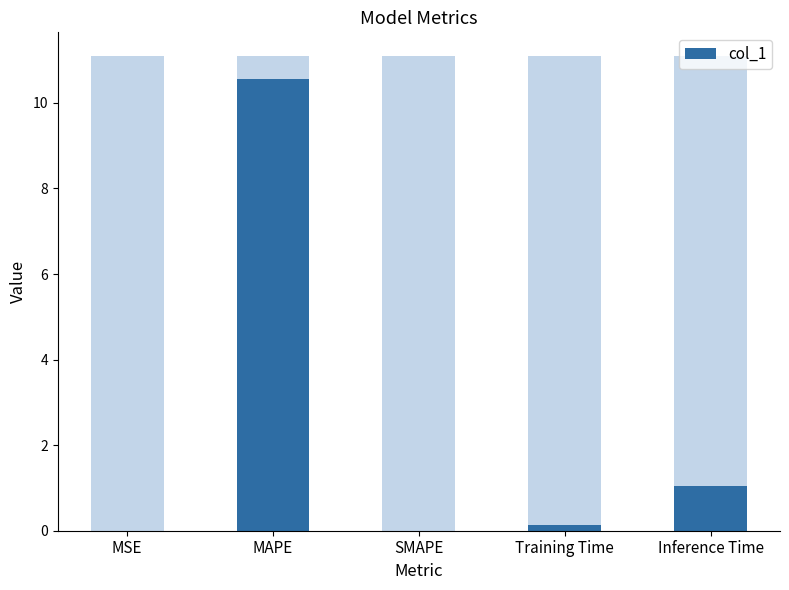

Which label corresponds to the largest value in the chart?

MAPE